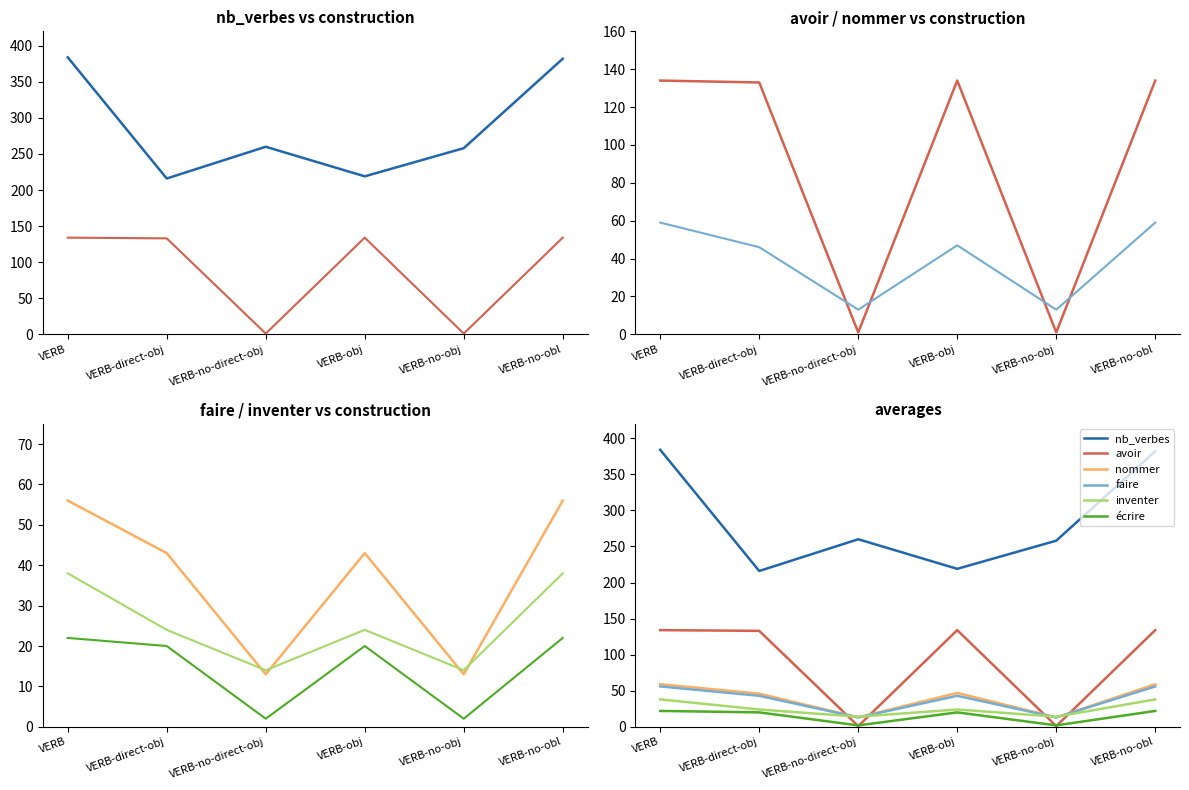

At VERB, list the series in order from smallest to largest.

écrire, inventer, faire, nommer, avoir, nb_verbes